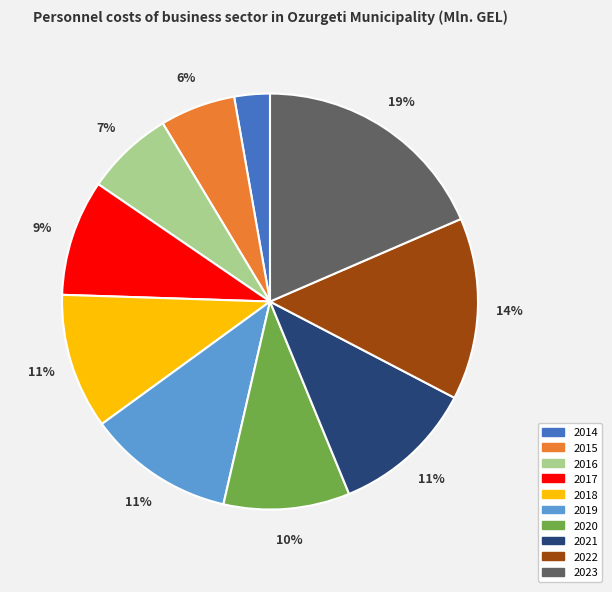

Combined, do 2023 and 2016 account for over 50%?

No